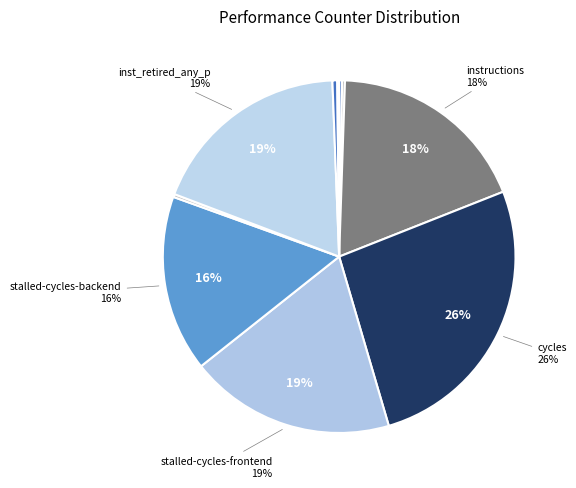

Which slice is the smallest?

LLC-prefetches